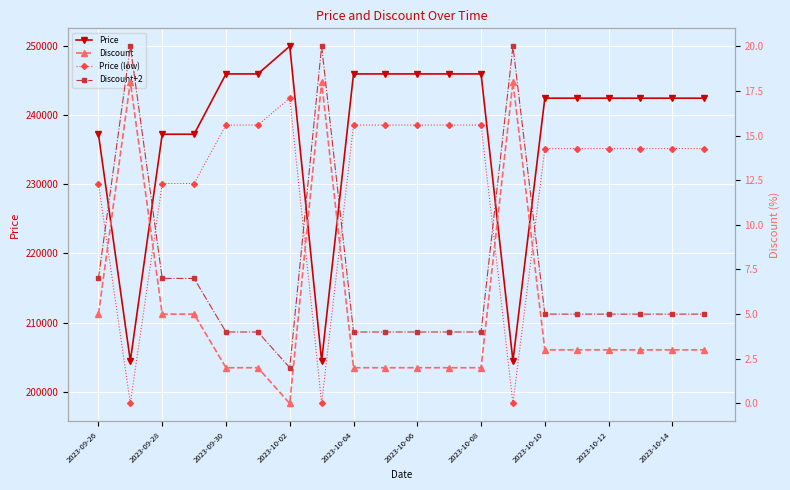

What is the value of the Discount point at the 19th from the left?

3